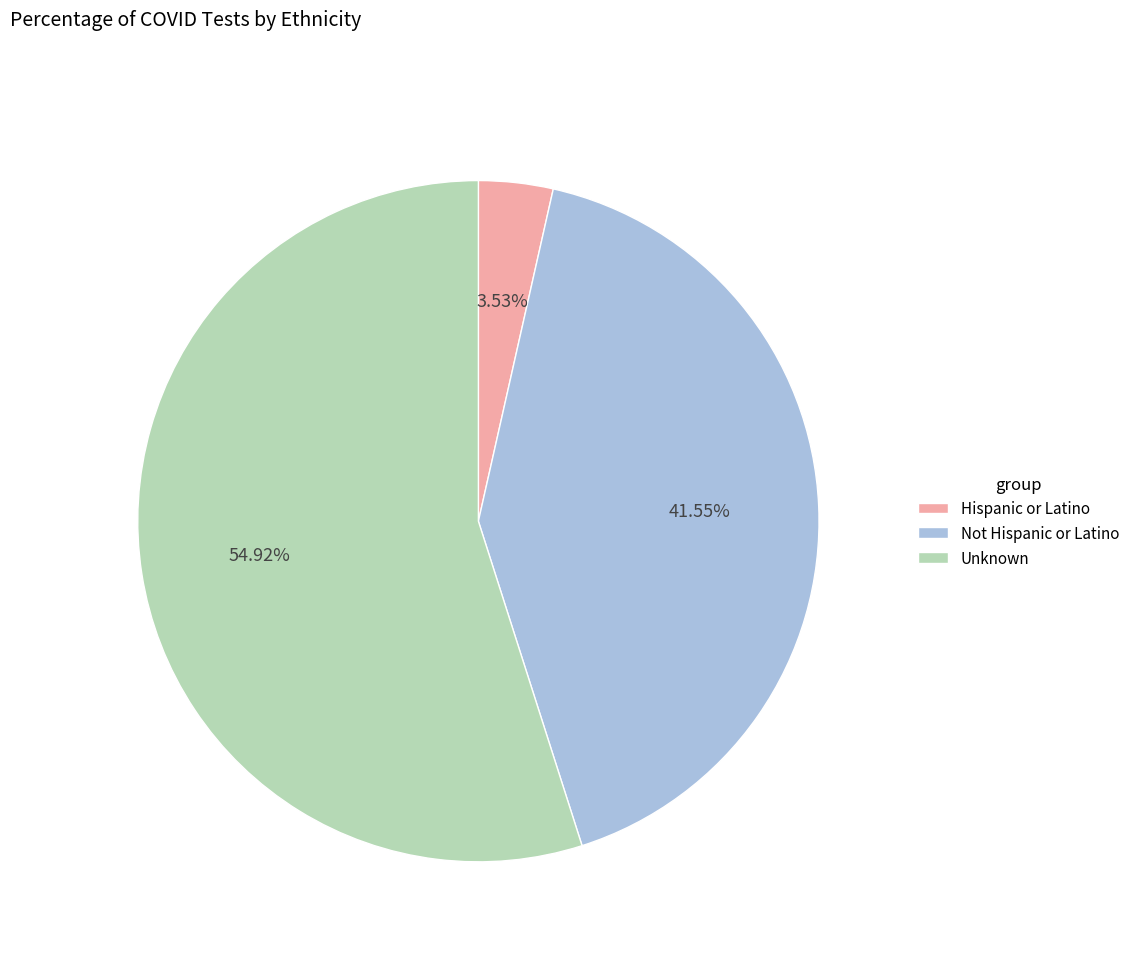

Do Hispanic or Latino and Unknown together represent more than half of the pie?

Yes